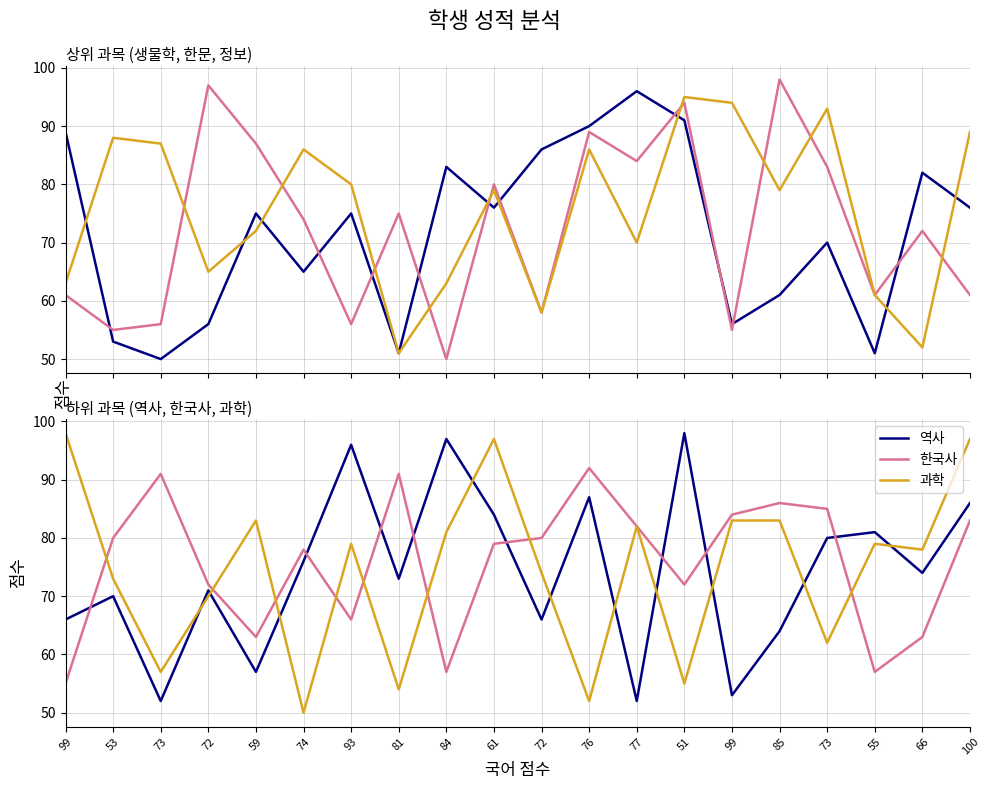

The 생물학 series shows 53 at 53. True or false?

True